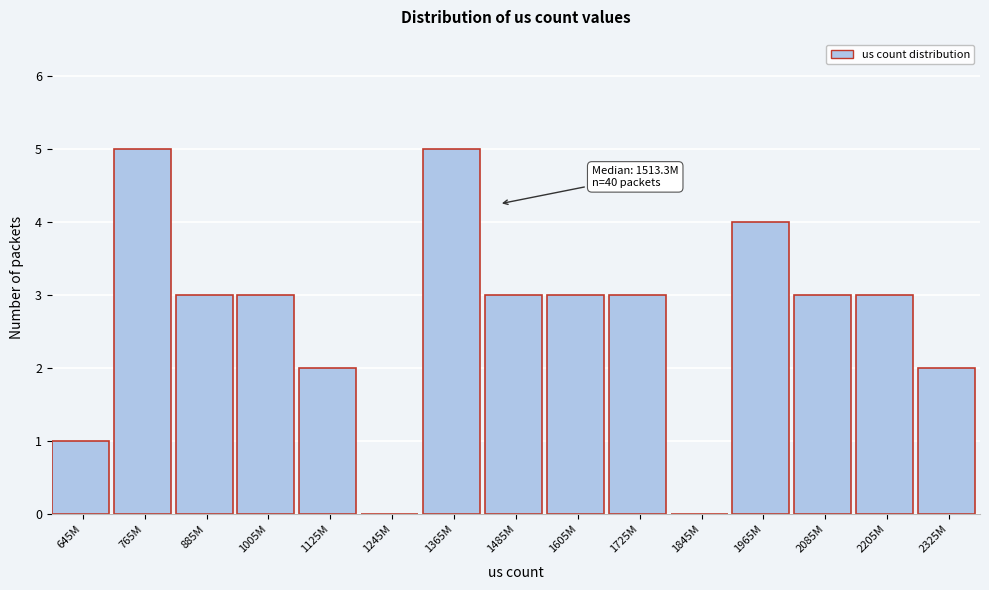

Reading left to right, list all the values displayed in this chart.

645M=1	765M=5	885M=3	1005M=3	1125M=2	1245M=0	1365M=5	1485M=3	1605M=3	1725M=3	1845M=0	1965M=4	2085M=3	2205M=3	2325M=2